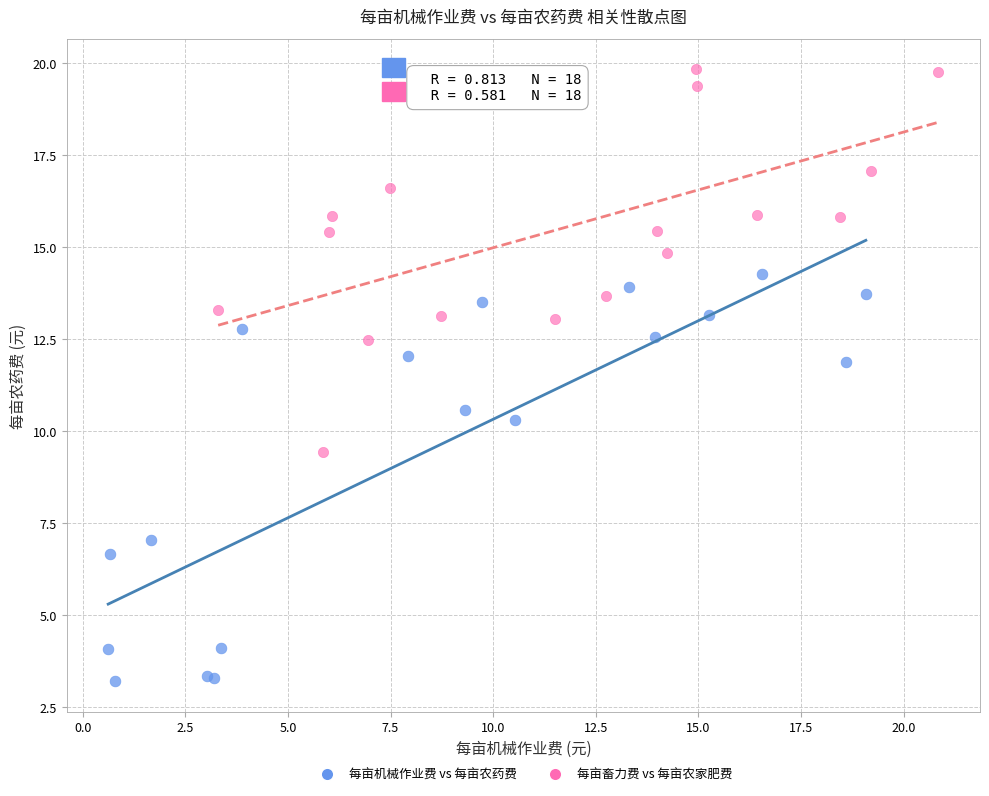

What are all the series names shown in the legend?

每亩机械作业费 vs 每亩农药费, 每亩畜力费 vs 每亩农家肥费